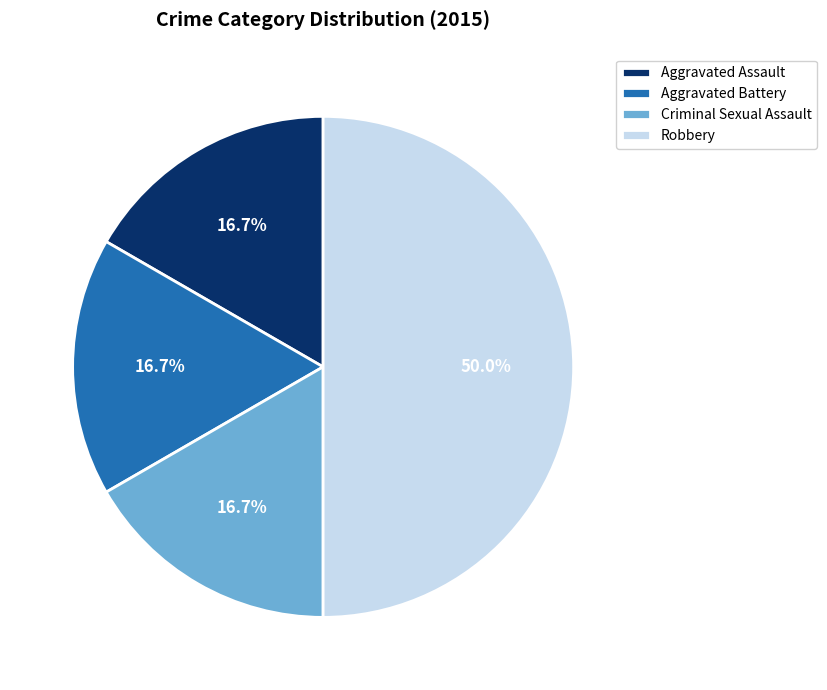

Does Criminal Sexual Assault represent more than half of the total?

No